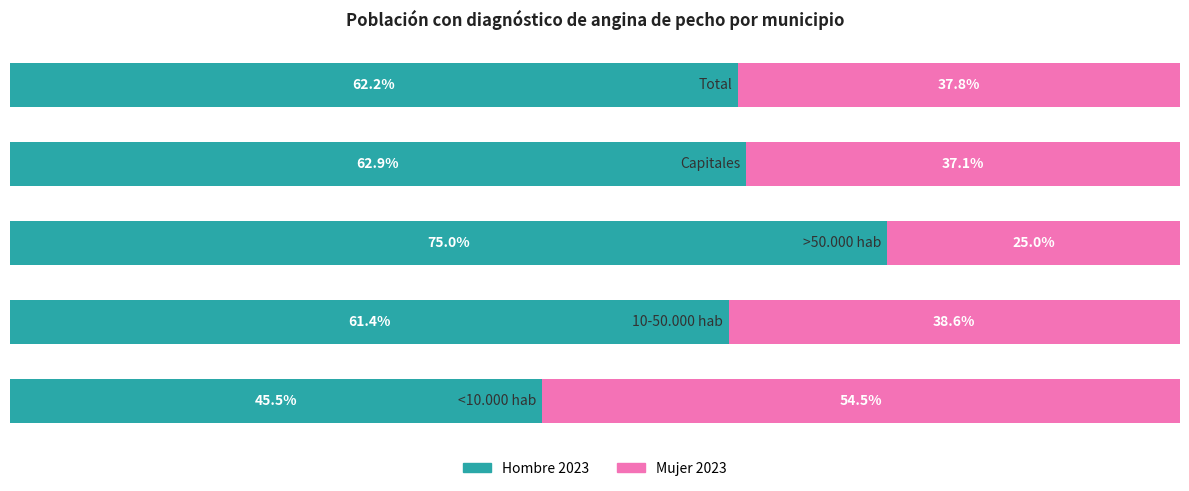

What are all the series names shown in the legend?

Hombre 2023, Mujer 2023